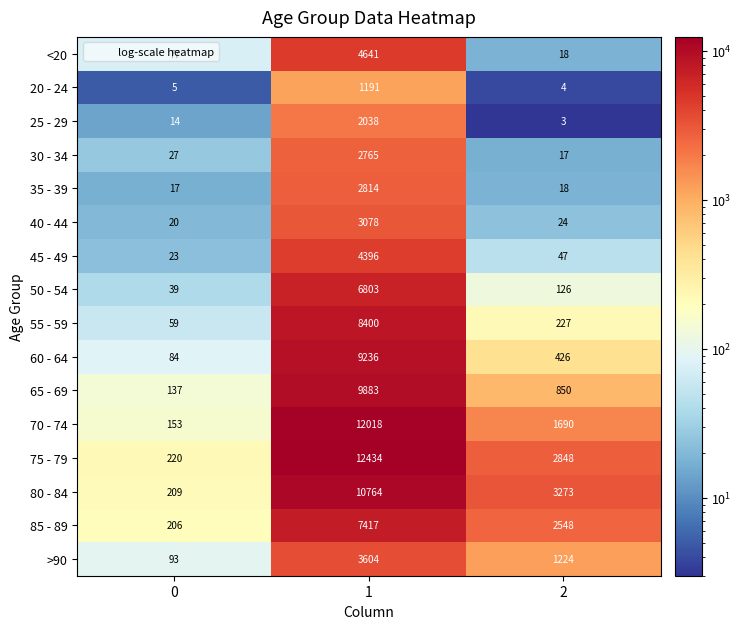

What is the spread (max minus min) of values at 2?

3270